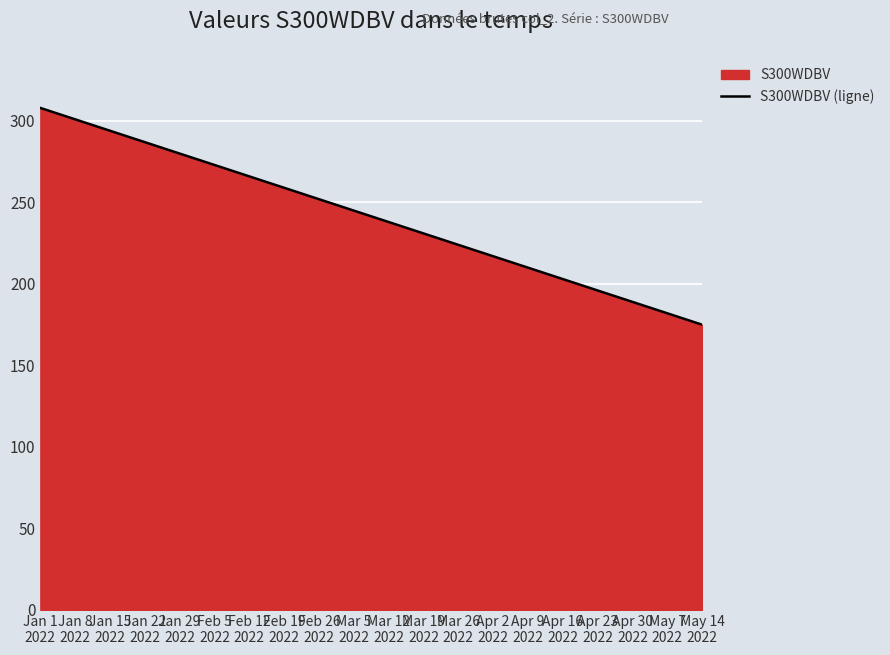

How many data points does each series have?

20